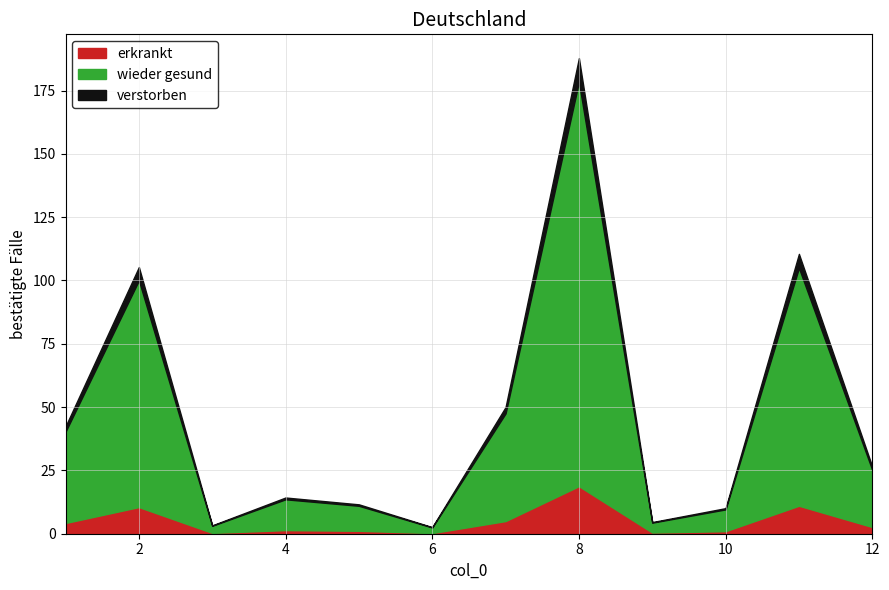

Approximately how many times larger is the value at 2 compared to 6?

40.5